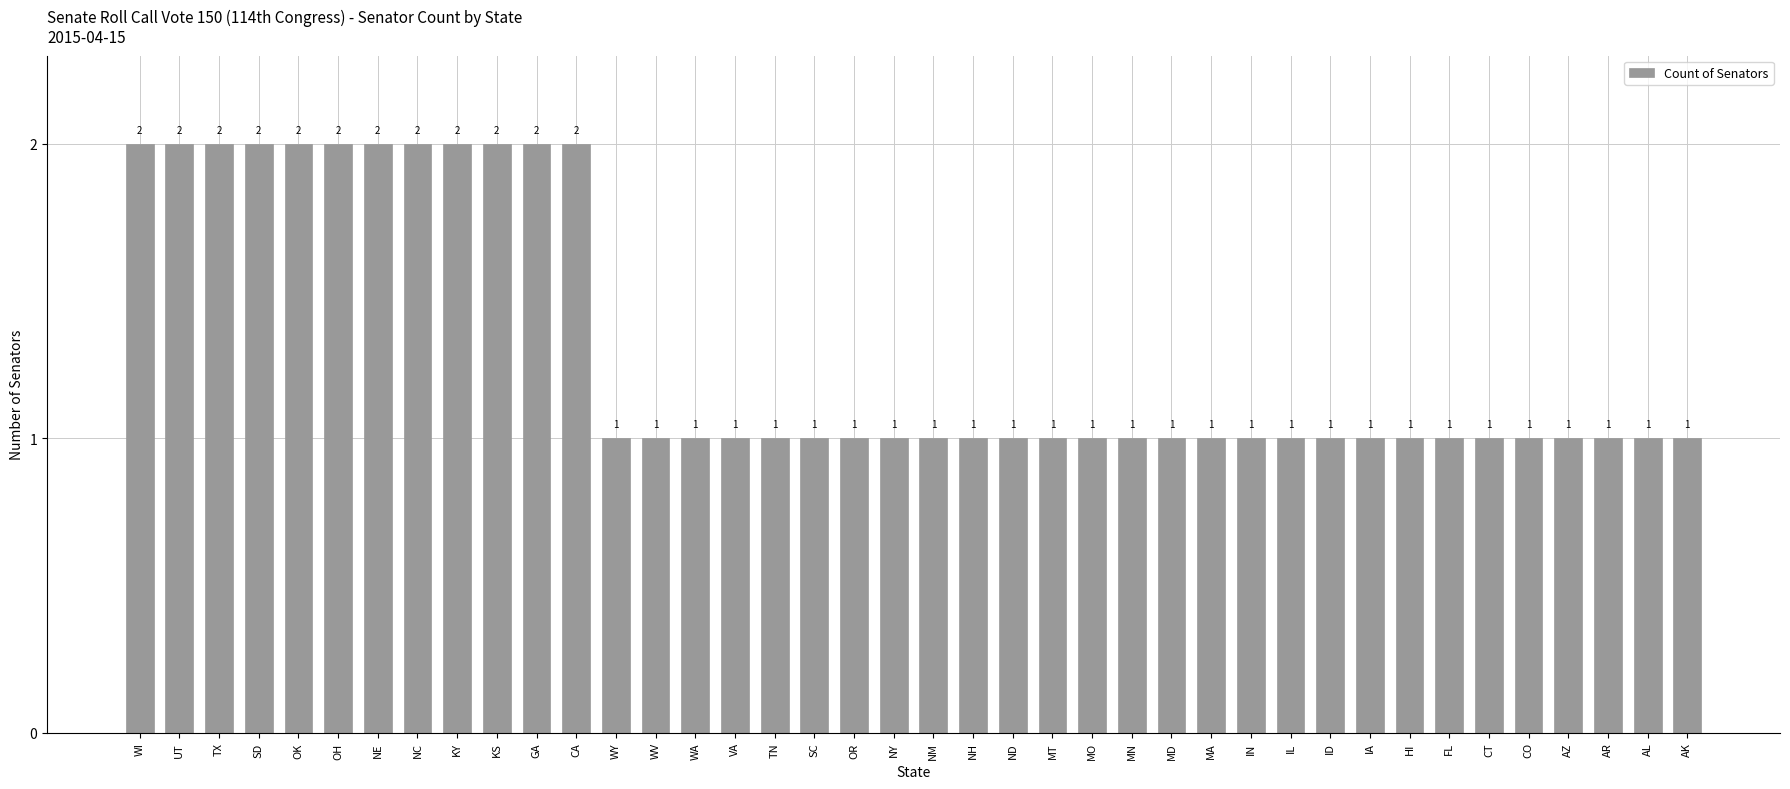

The value at TN is 2. True or false?

False